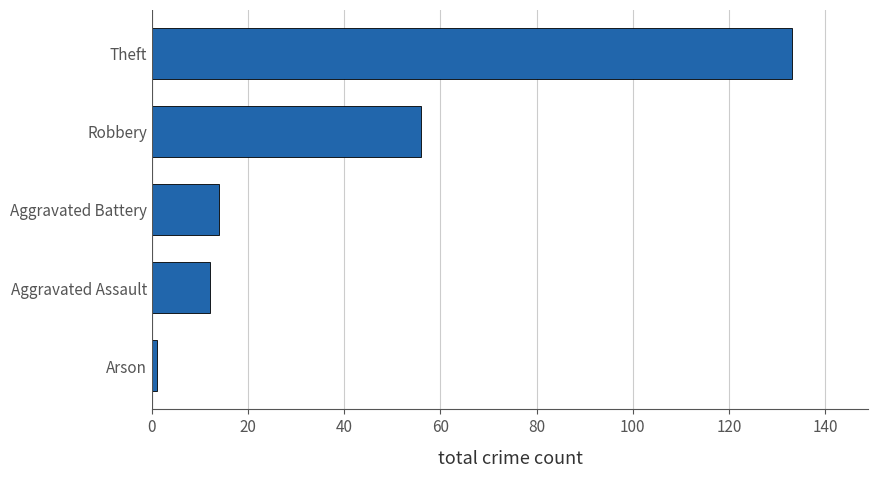

What is the sum of all values?

216